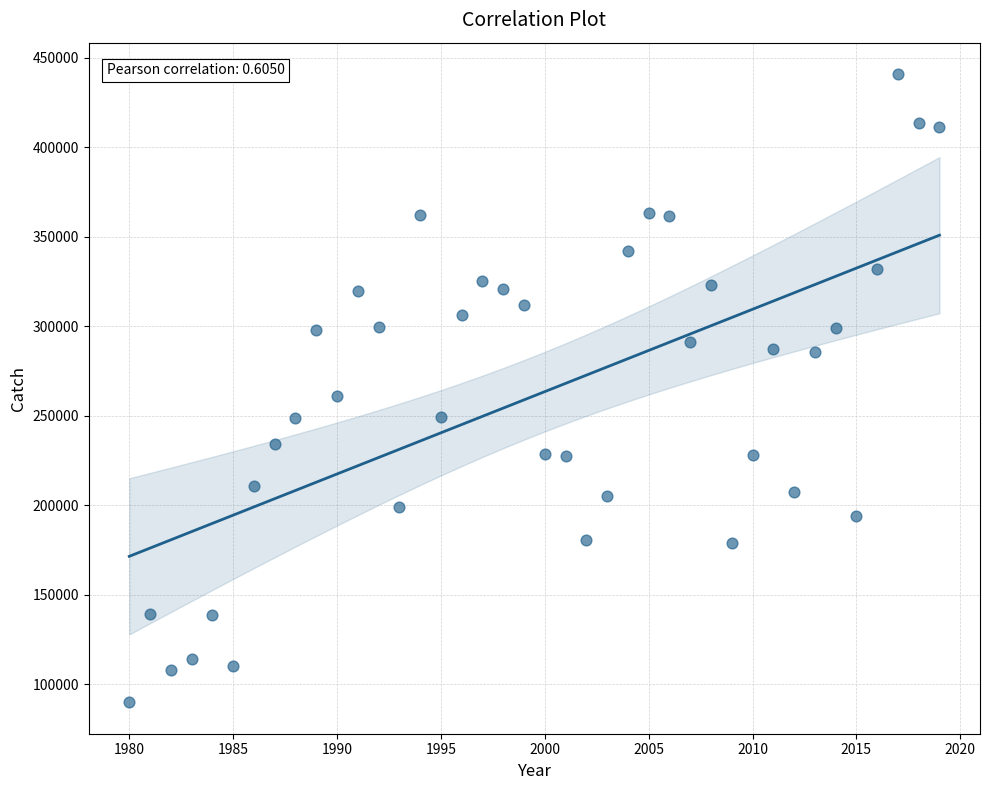

What Y value in the scatter plot is closest to 265439?

261286.1